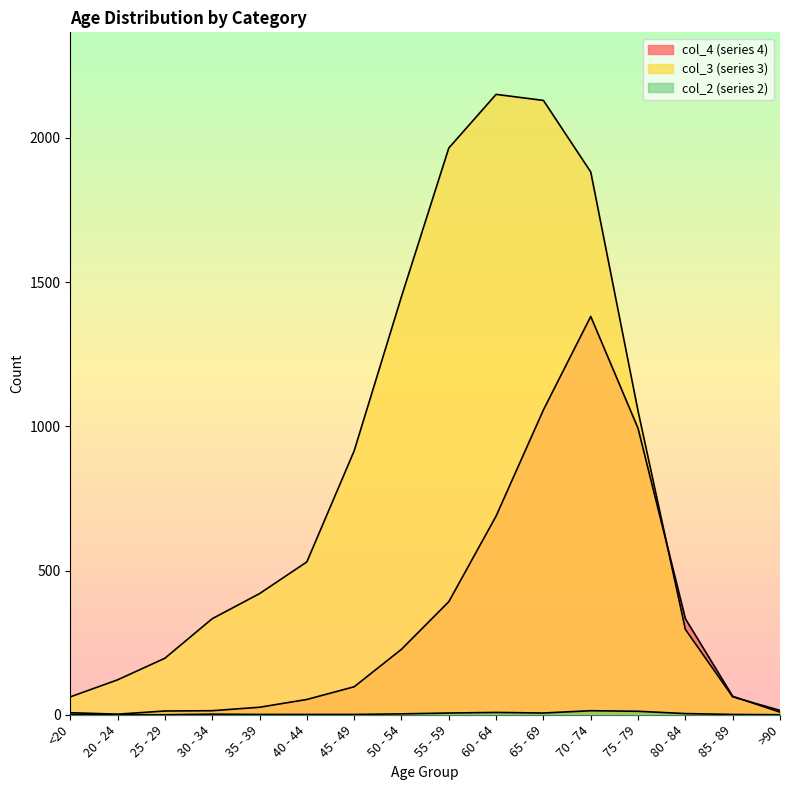

True or false: col_2 and col_3 cross at least once.

False